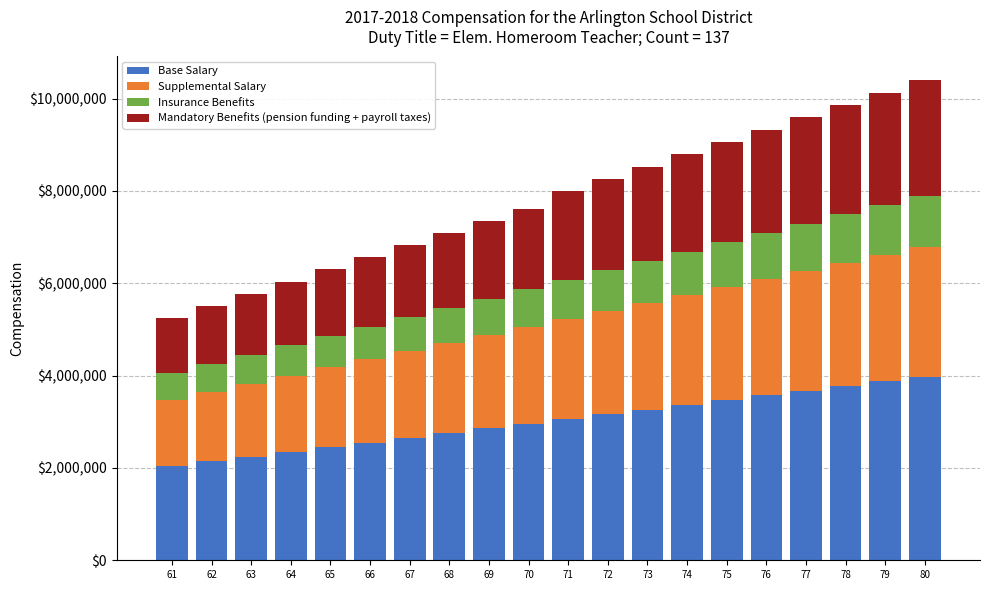

What is the difference between the maximum and second lowest values in the Base Salary series?

1836000